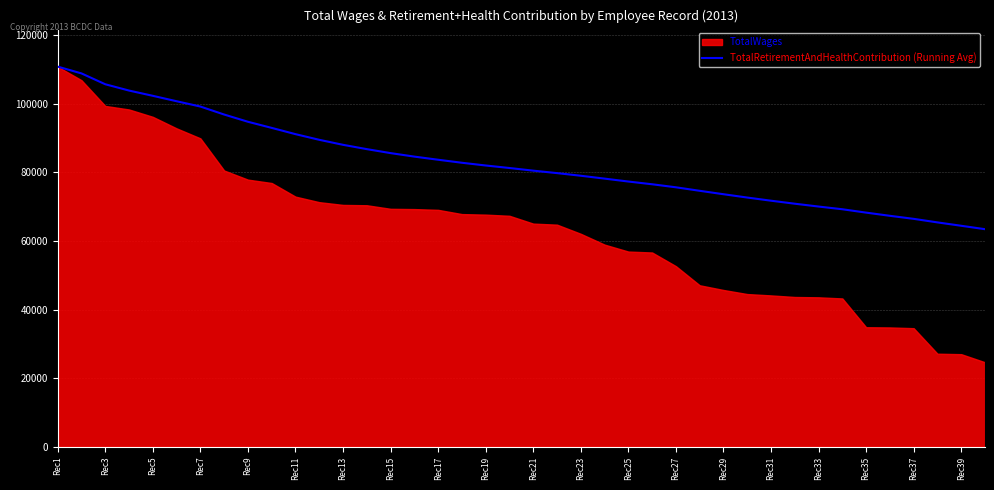

The value of TotalRetirementAndHealthContribution (Running Avg) at Rec25 is 77301.3. True or false?

True